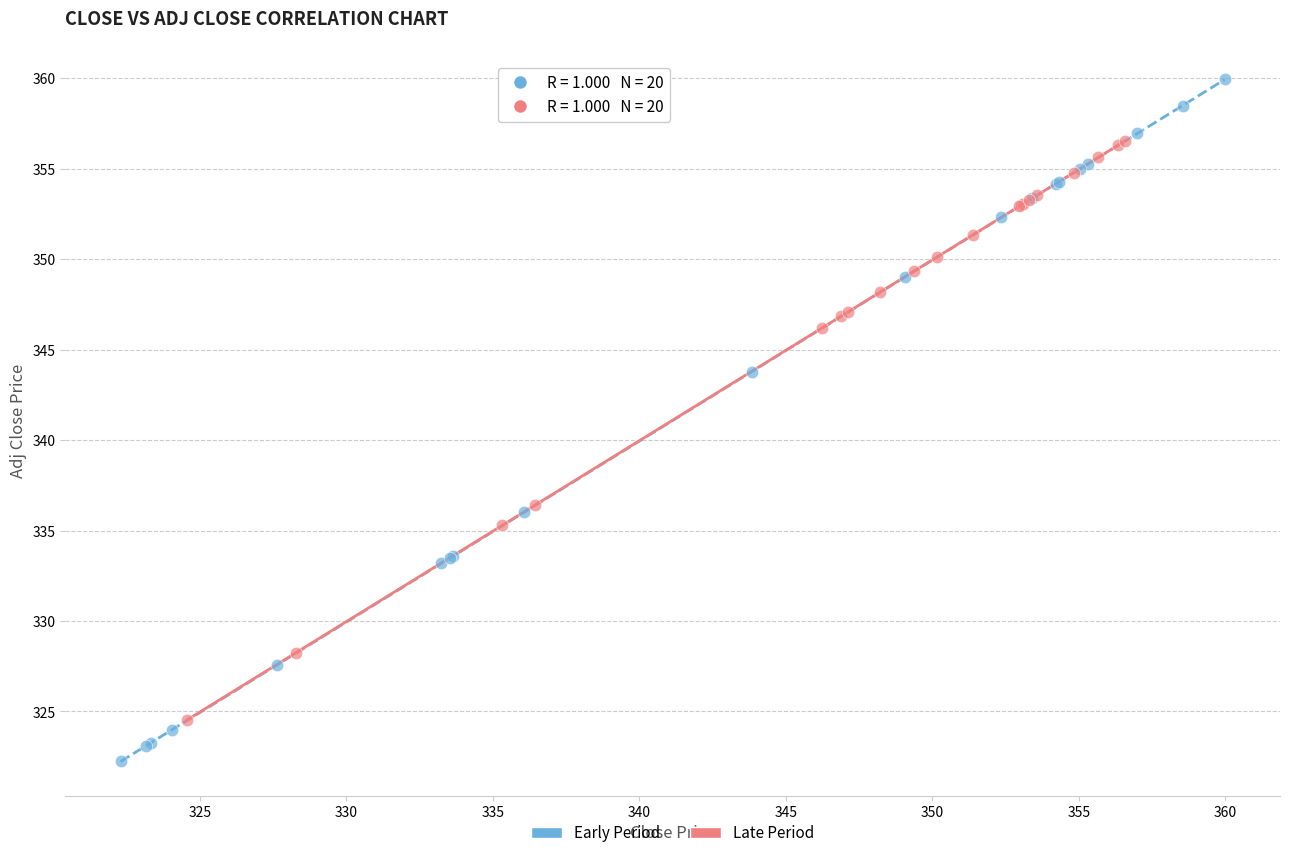

Which series has the widest spread of Y values?

Early Period